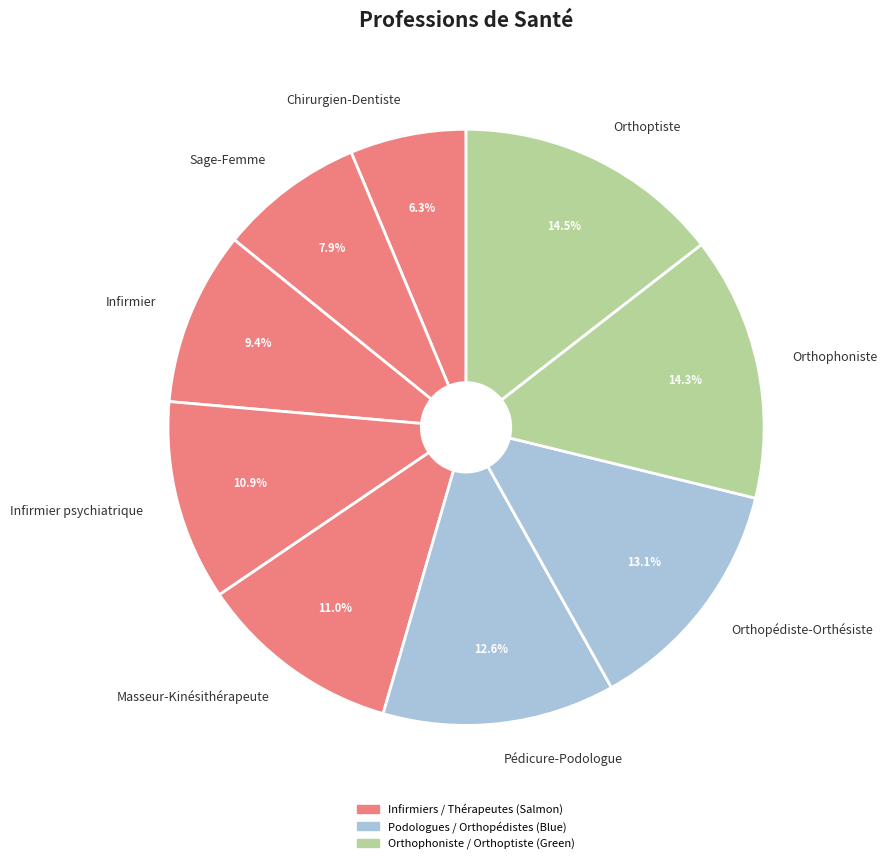

Is Pédicure-Podologue the majority of the pie?

No